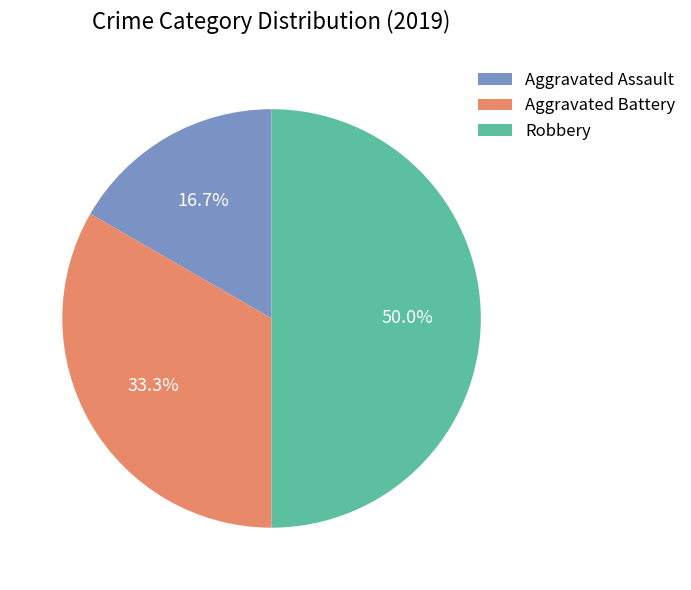

What is the total percentage of Aggravated Assault and Robbery?

66.7%